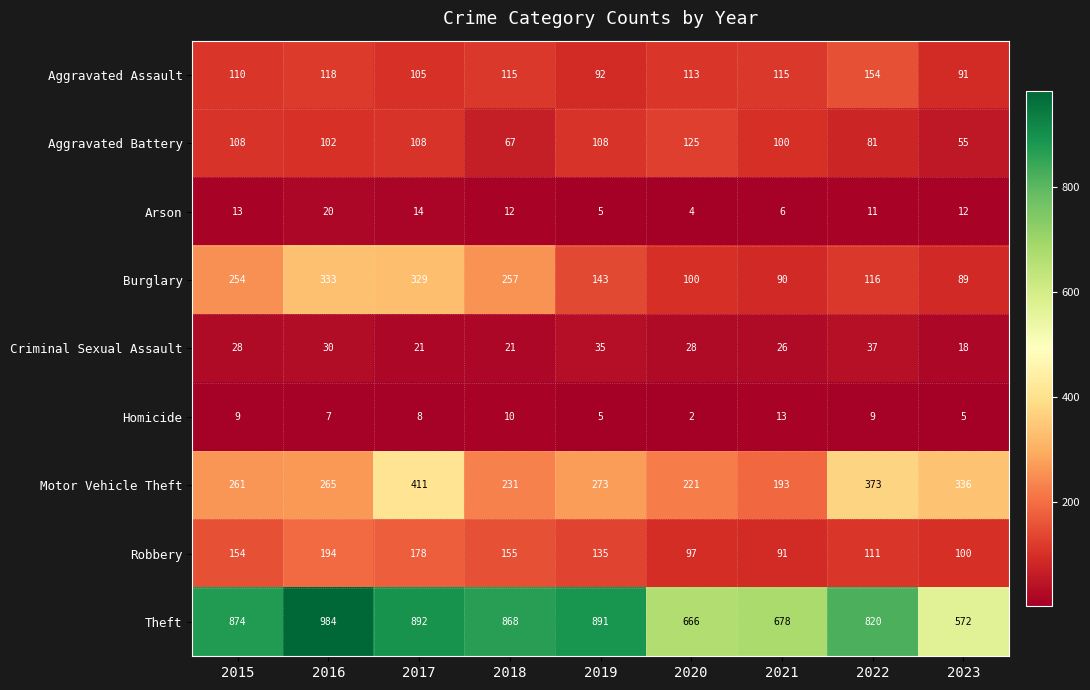

Count the number of data series in this chart.

9